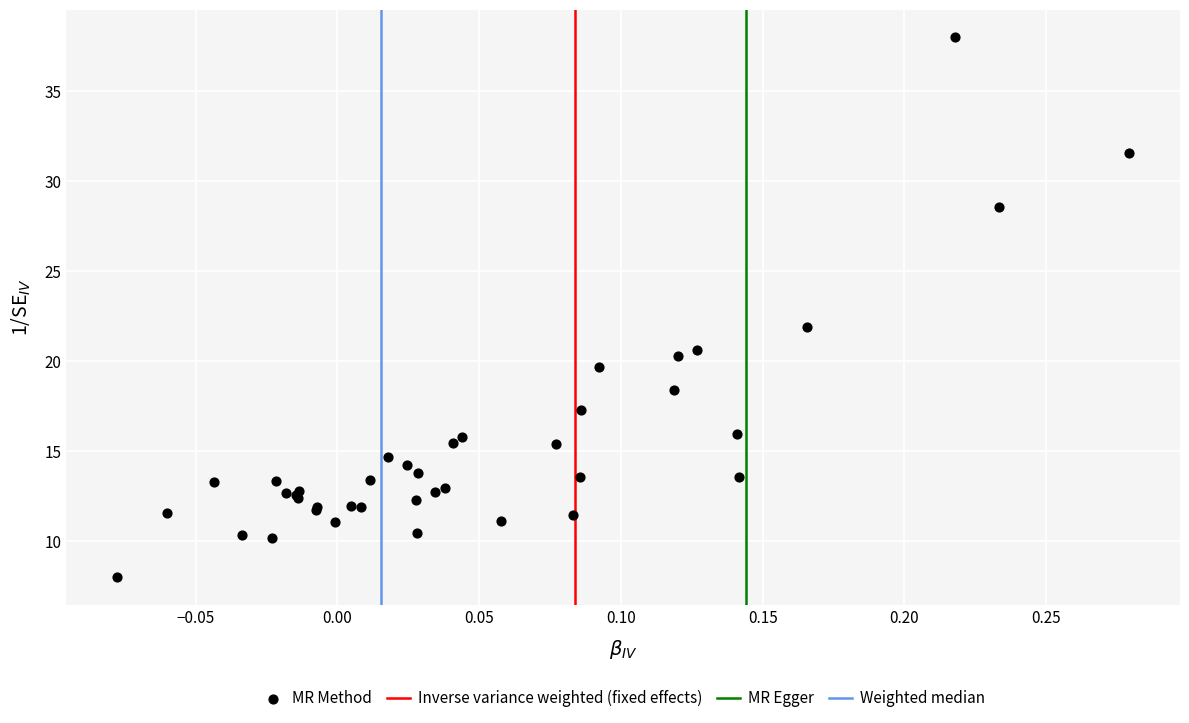

What Y value in the scatter plot is closest to 23?

21.9